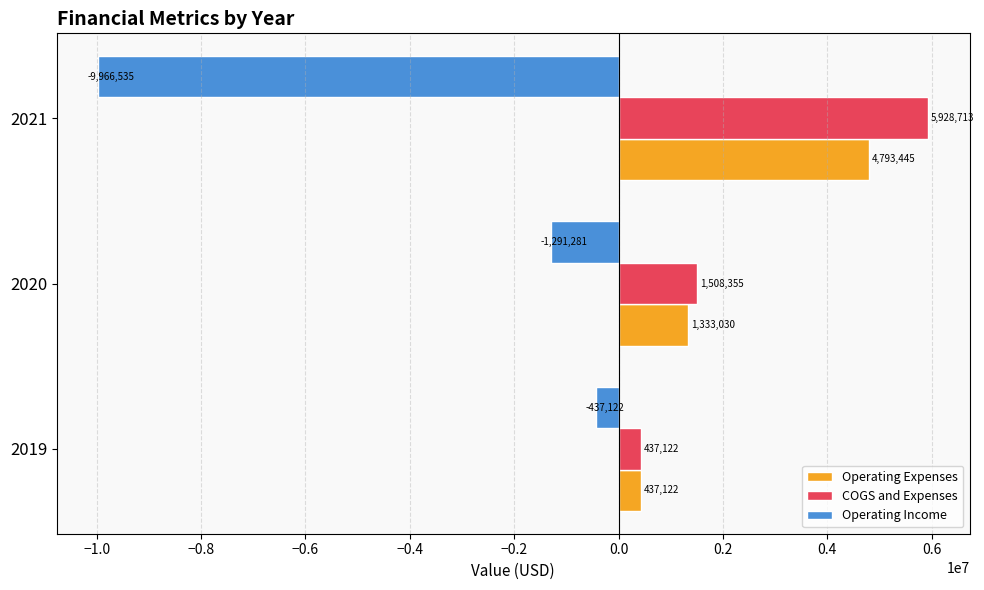

How many categories are shown in the chart?

3